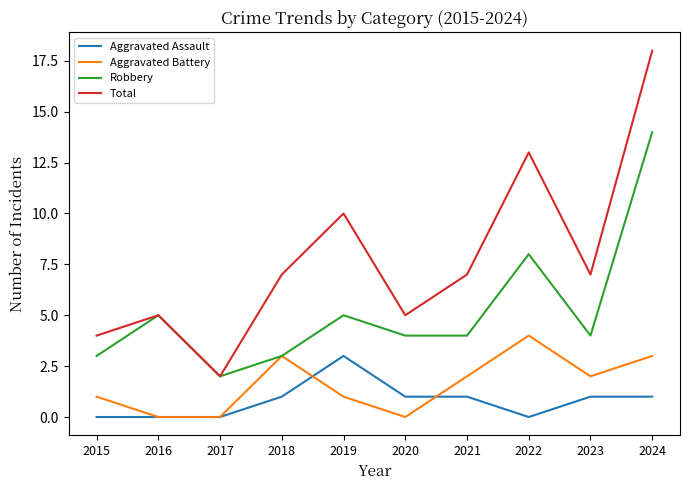

True or false: Total and Aggravated Battery cross at least once.

False